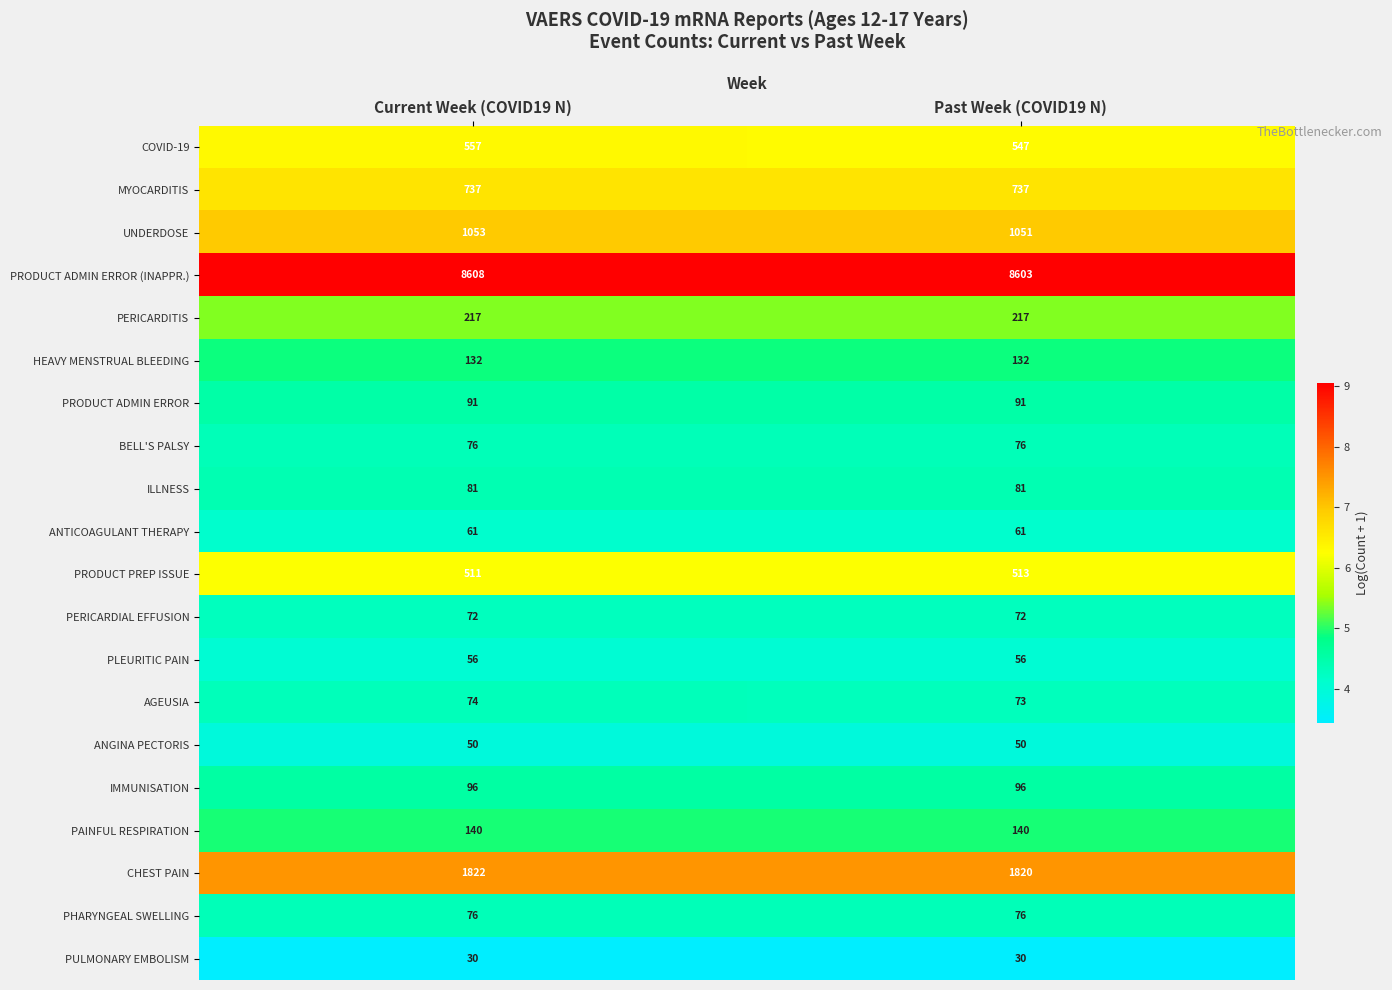

List the labels in order of CHEST PAIN value, smallest first.

Past Week (COVID19 N), Current Week (COVID19 N)